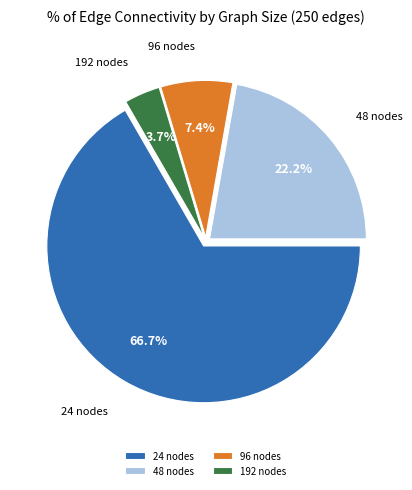

To the nearest percent, what is the difference between the largest and smallest slice percentages?

63%